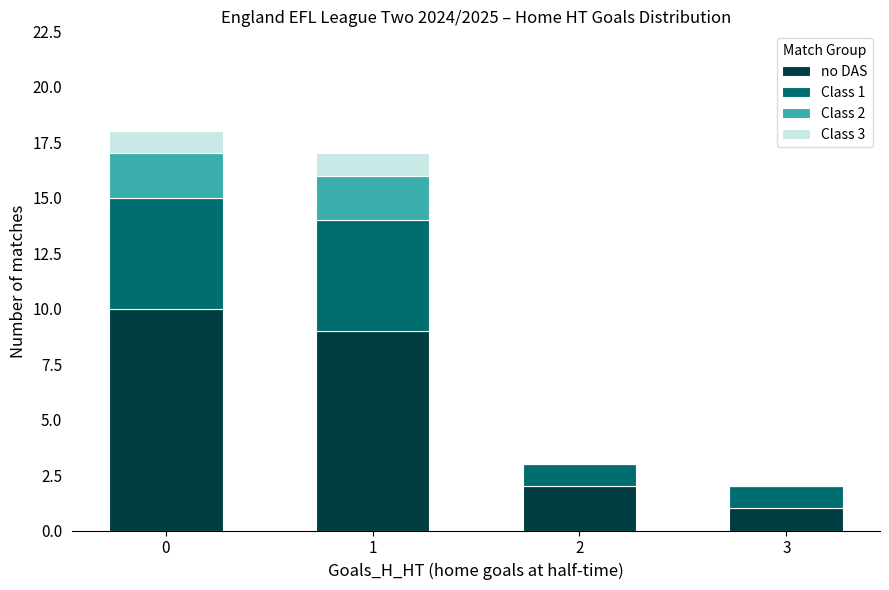

The value of no DAS at 2 is 3. True or false?

False